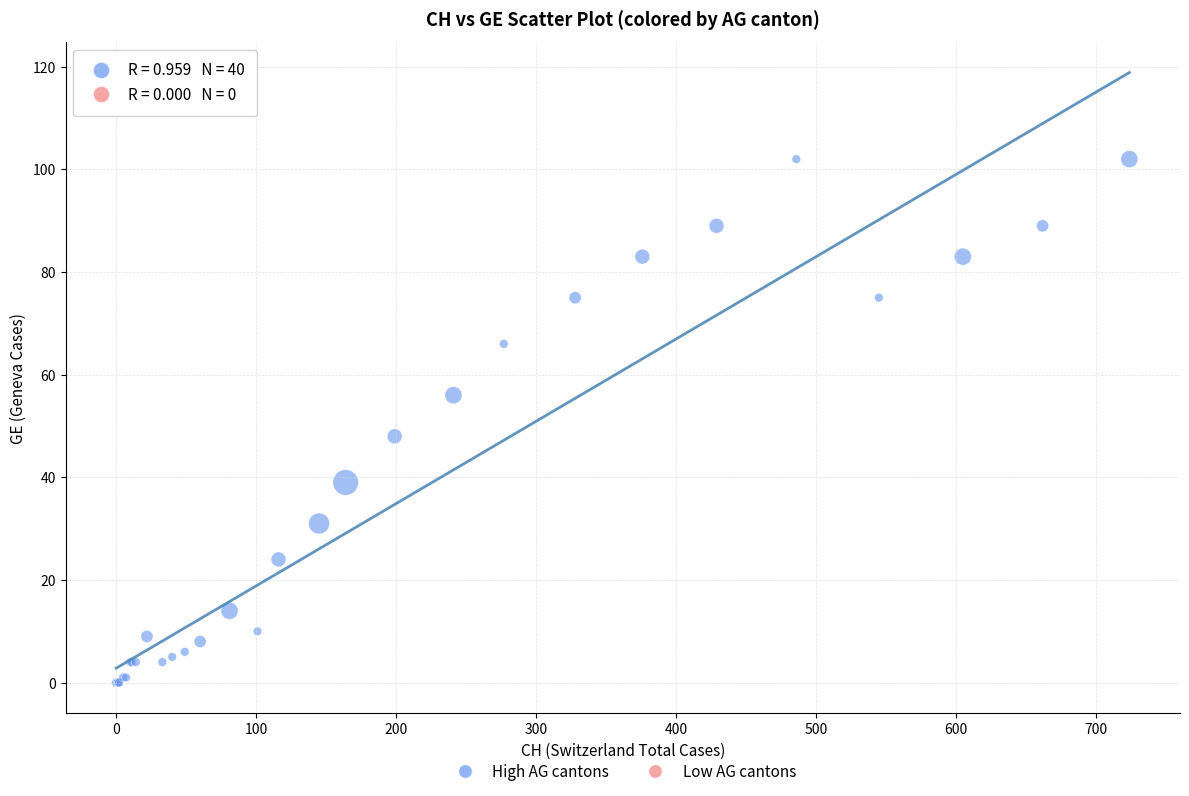

What Y value in the scatter plot is closest to 51?

48